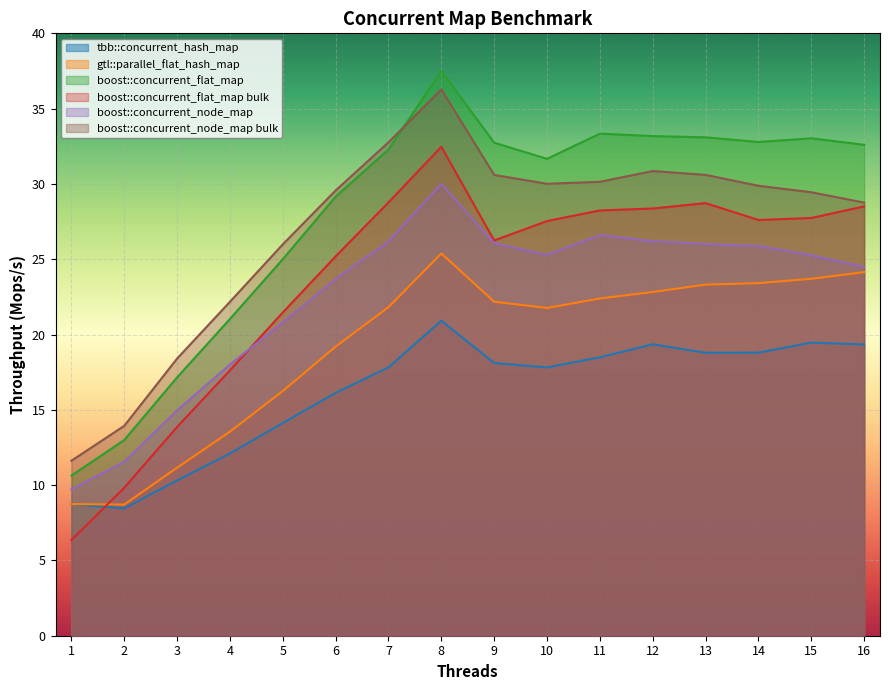

True or false: boost::concurrent_node_map has a value of 18.0 at 4.

True